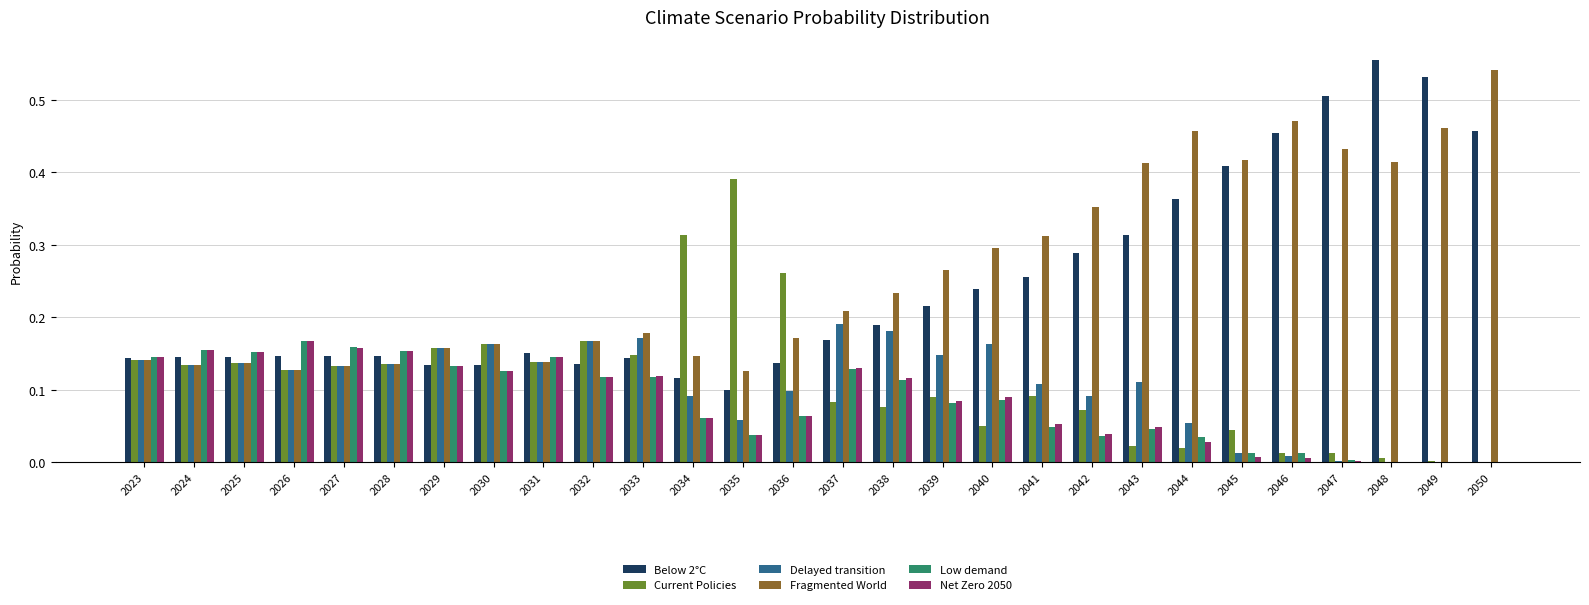

What is the total value across all series at 2035?

0.7